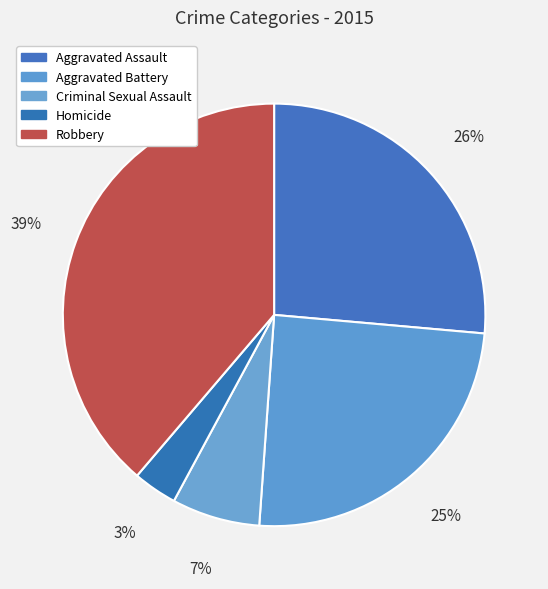

To the nearest percent, what is the average slice percentage?

20%